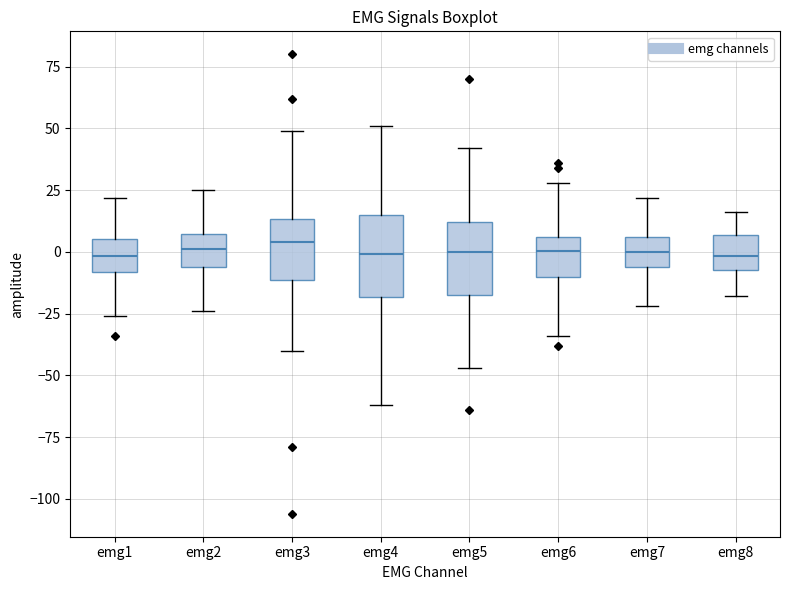

Reading left to right, read every box against the y-axis: the position of its median line, the range the box covers, and the ends of its whiskers. The values are not printed on the chart, so give them approximately, as read against the axis.

emg1: median 0, box -10 to 5, whiskers -25 to 20
emg2: median 0, box -5 to 5, whiskers -25 to 25
emg3: median 5, box -10 to 15, whiskers -40 to 50
emg4: median 0, box -20 to 15, whiskers -60 to 50
emg5: median 0, box -15 to 10, whiskers -45 to 40
emg6: median 0, box -10 to 5, whiskers -35 to 30
emg7: median 0, box -5 to 5, whiskers -20 to 20
emg8: median 0, box -5 to 5, whiskers -20 to 15